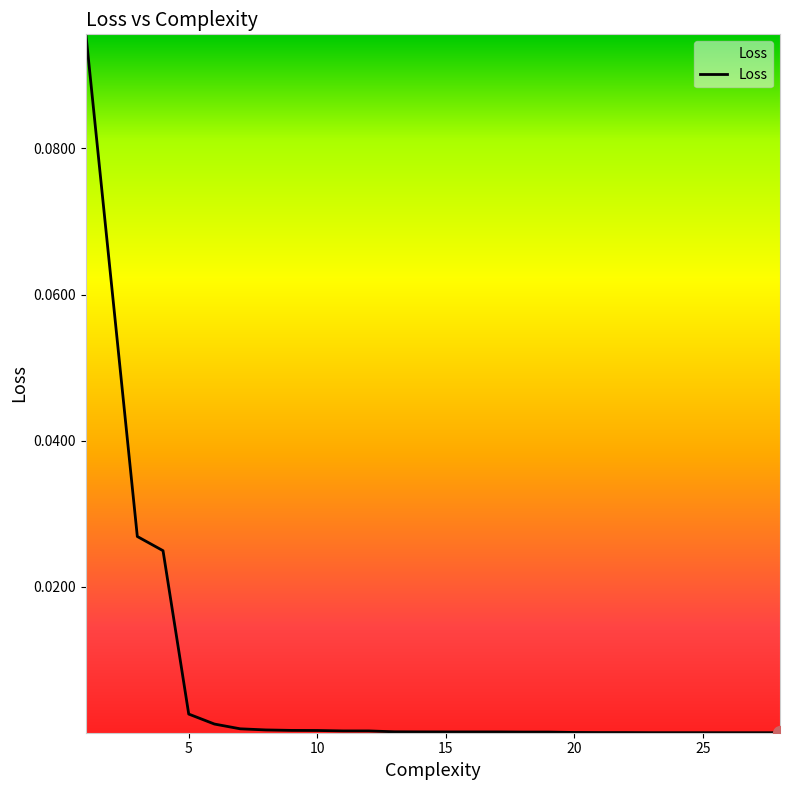

Which category has the lowest value across all series?

28